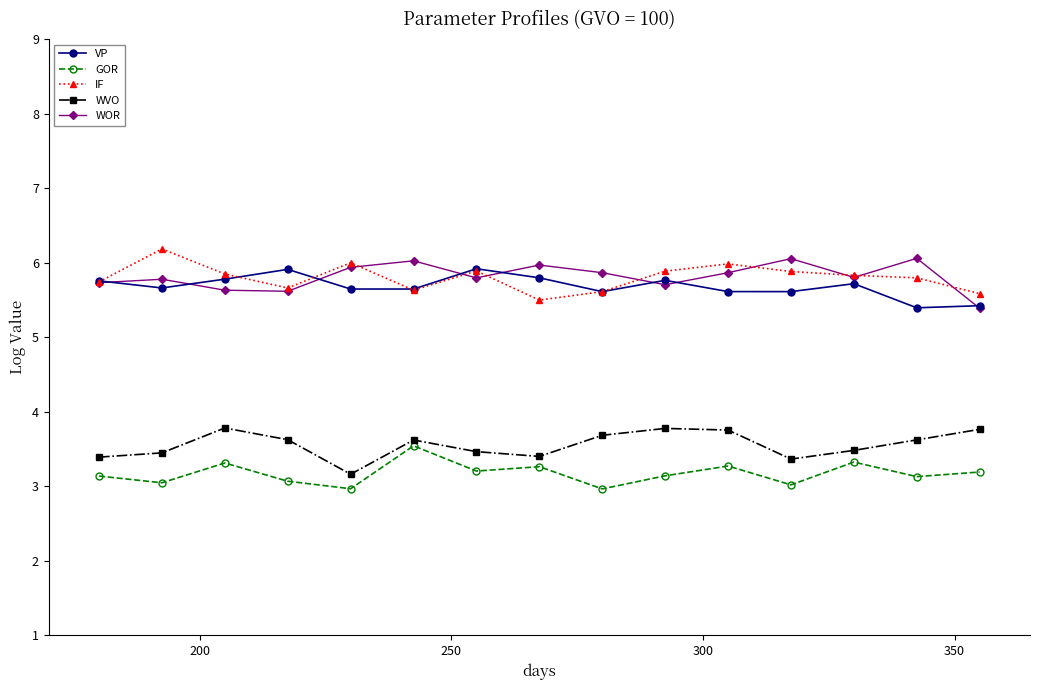

True or false: VP and GOR intersect in this chart.

False